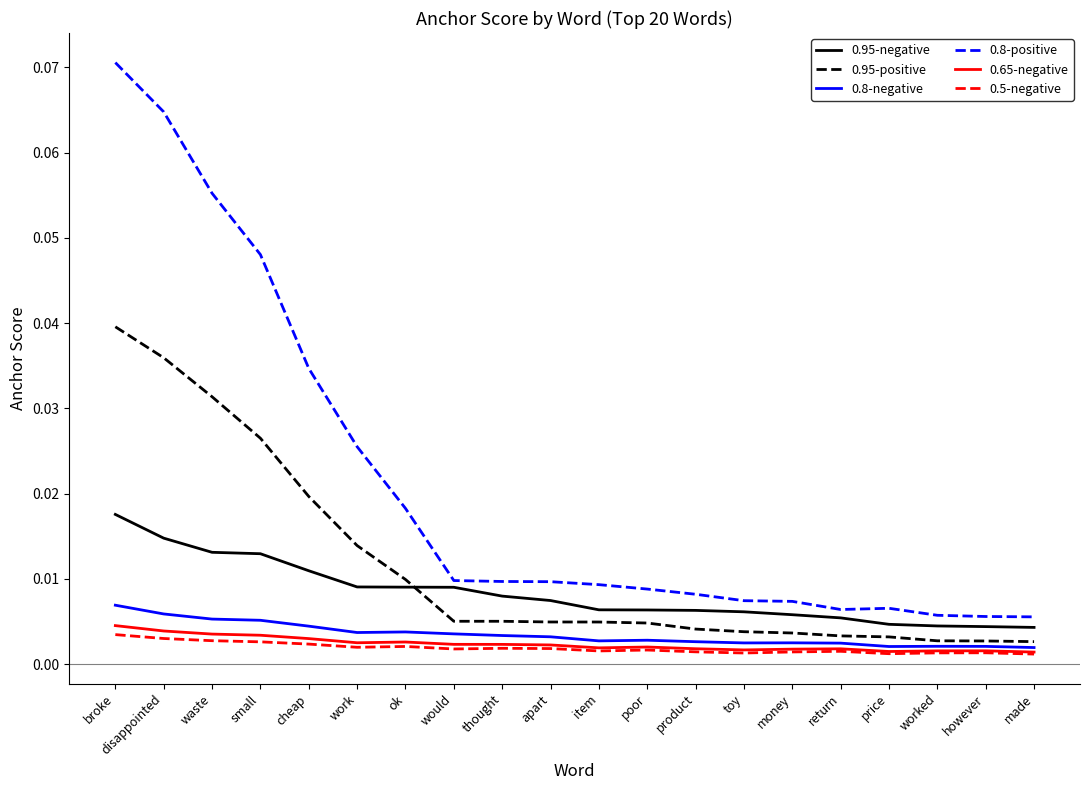

Is it true that 0.95-positive equals 0.1 at disappointed?

False